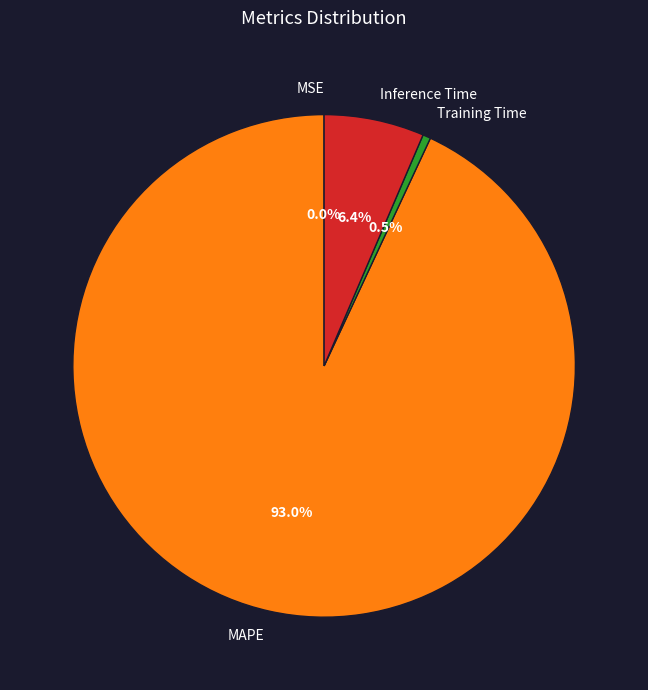

Between MAPE and Training Time, which is larger?

MAPE